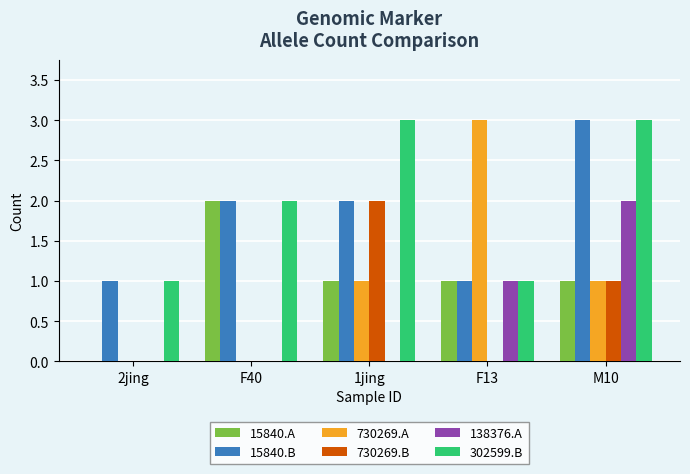

Reading left to right, extract all data points from this chart.

15840.A: 0	2	1	1	1
15840.B: 1	2	2	1	3
730269.A: 0	0	1	3	1
730269.B: 0	0	2	0	1
138376.A: 0	0	0	1	2
302599.B: 1	2	3	1	3